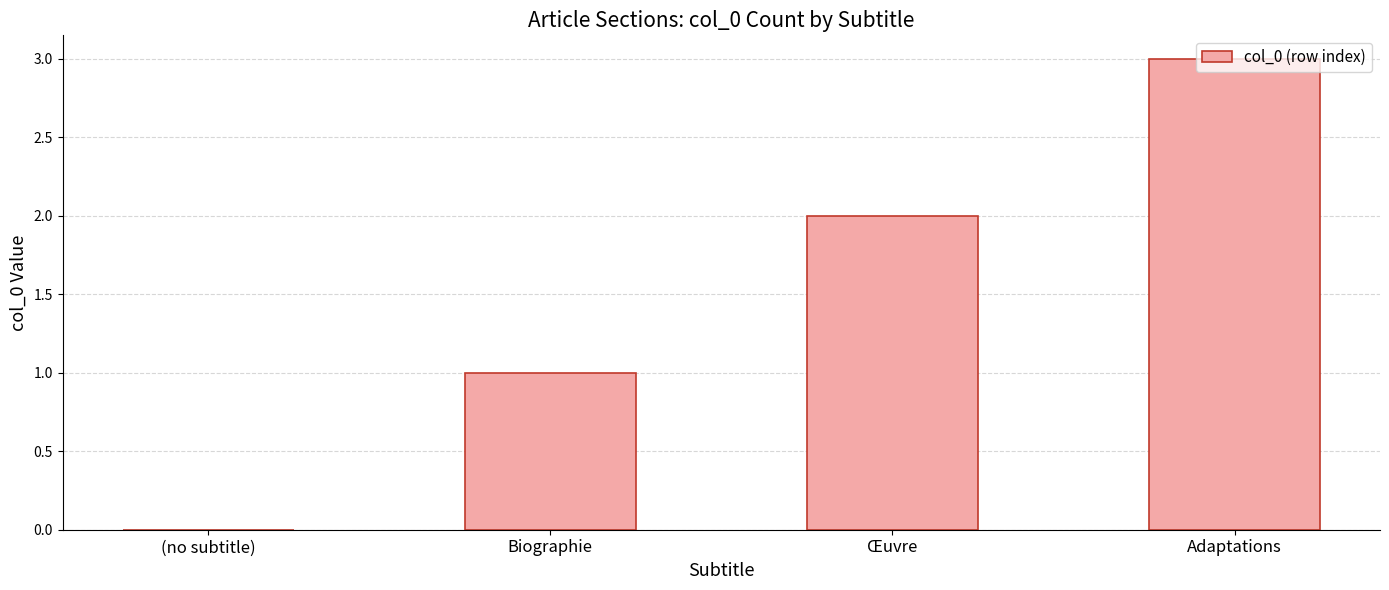

How many data points does each series have?

4